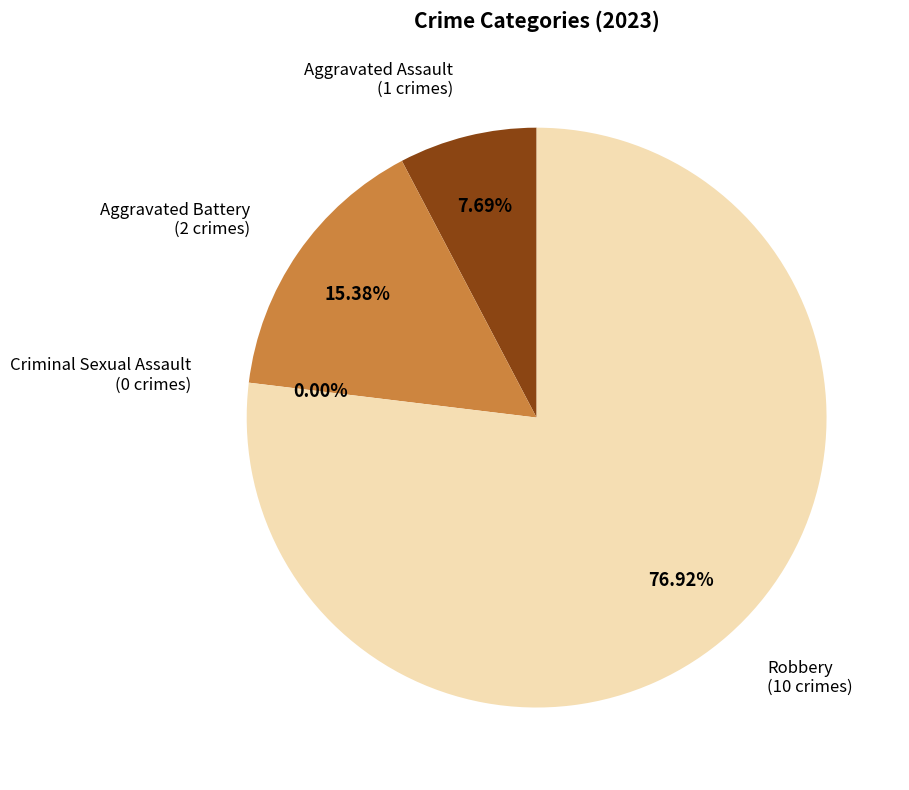

Is there a majority slice in this chart?

Yes